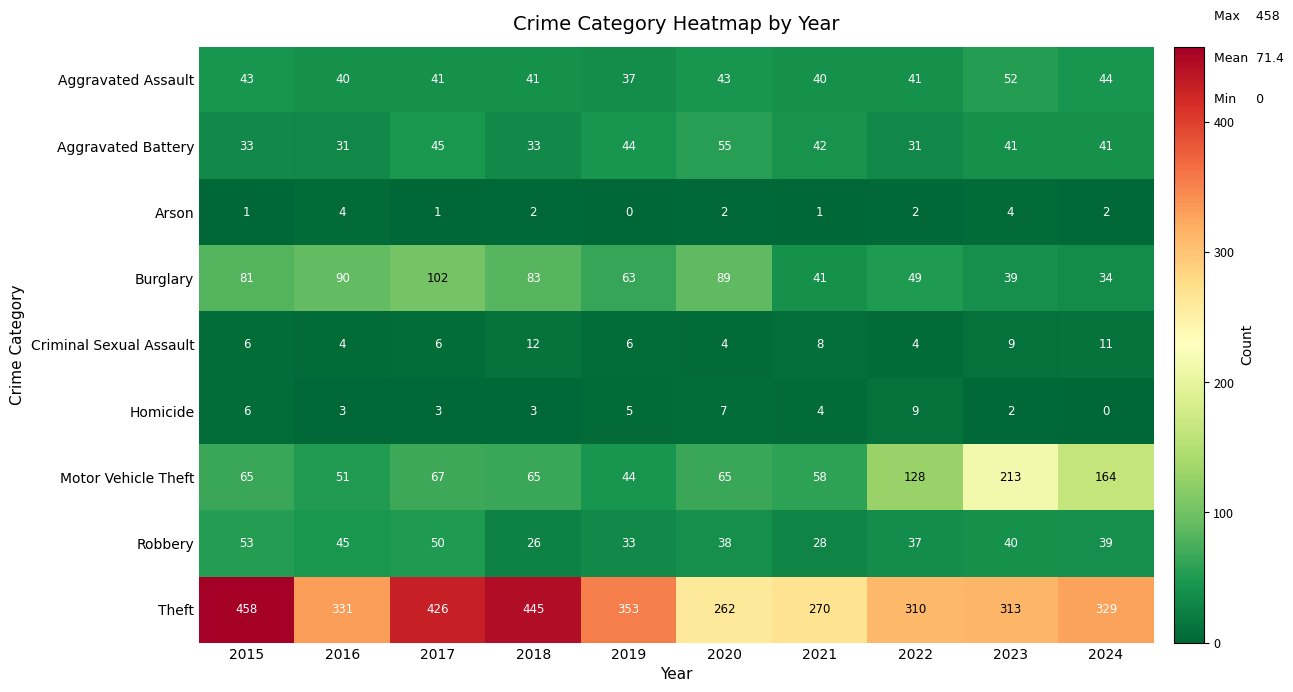

Which series changed the most between 2016 and 2021?

Theft